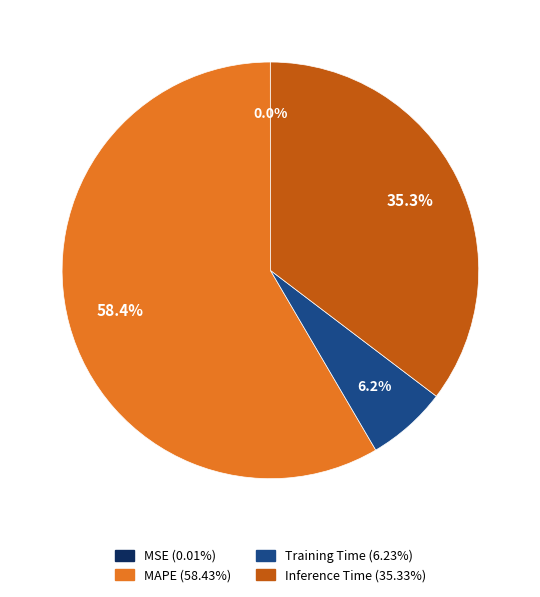

Do Inference Time and Training Time together represent more than half of the pie?

No